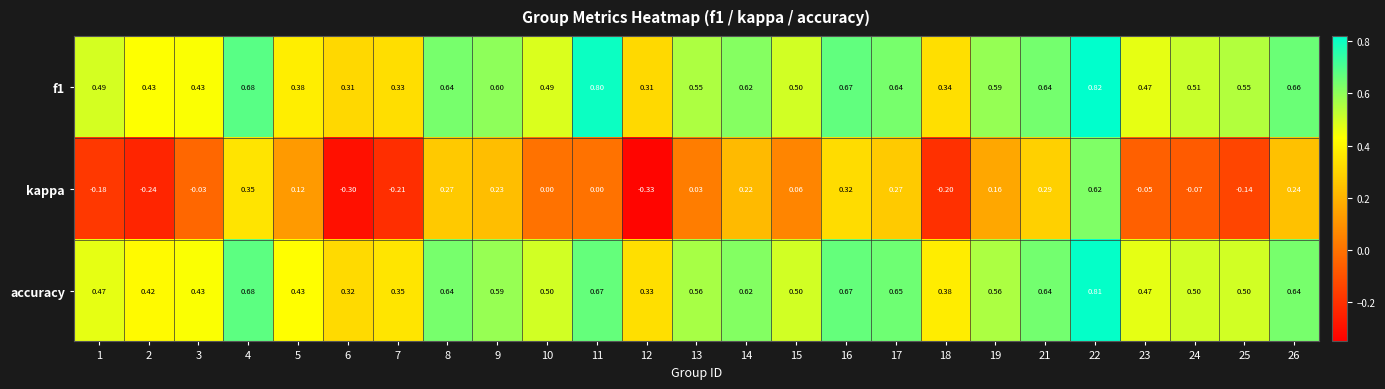

At which category is the sum across all series the highest?

22